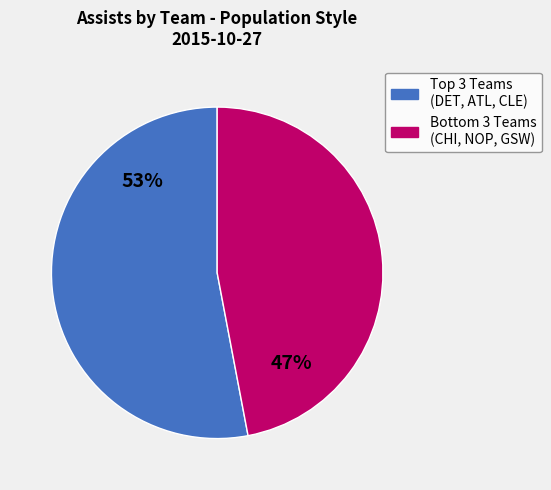

To the nearest percent, what is the difference between the largest and smallest slice percentages?

6%